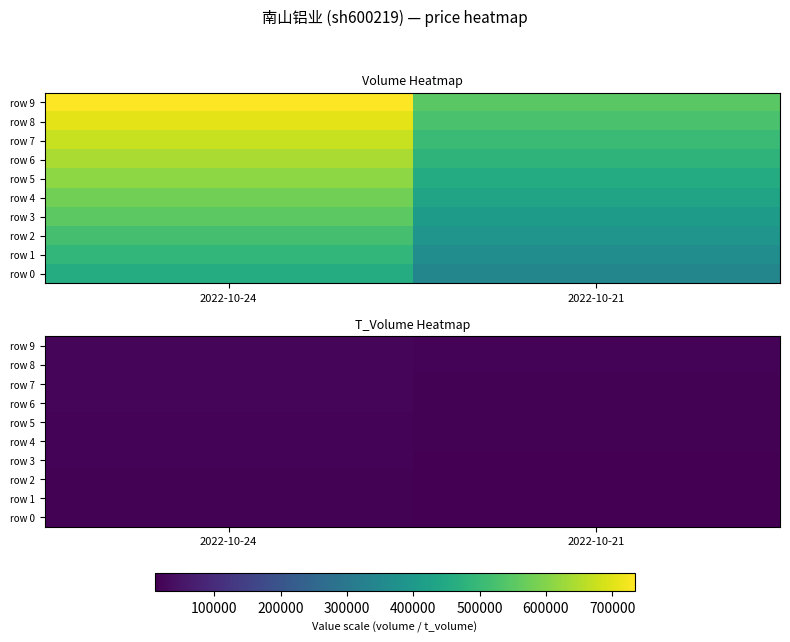

At which category does the chart reach its peak across all series?

2022-10-24